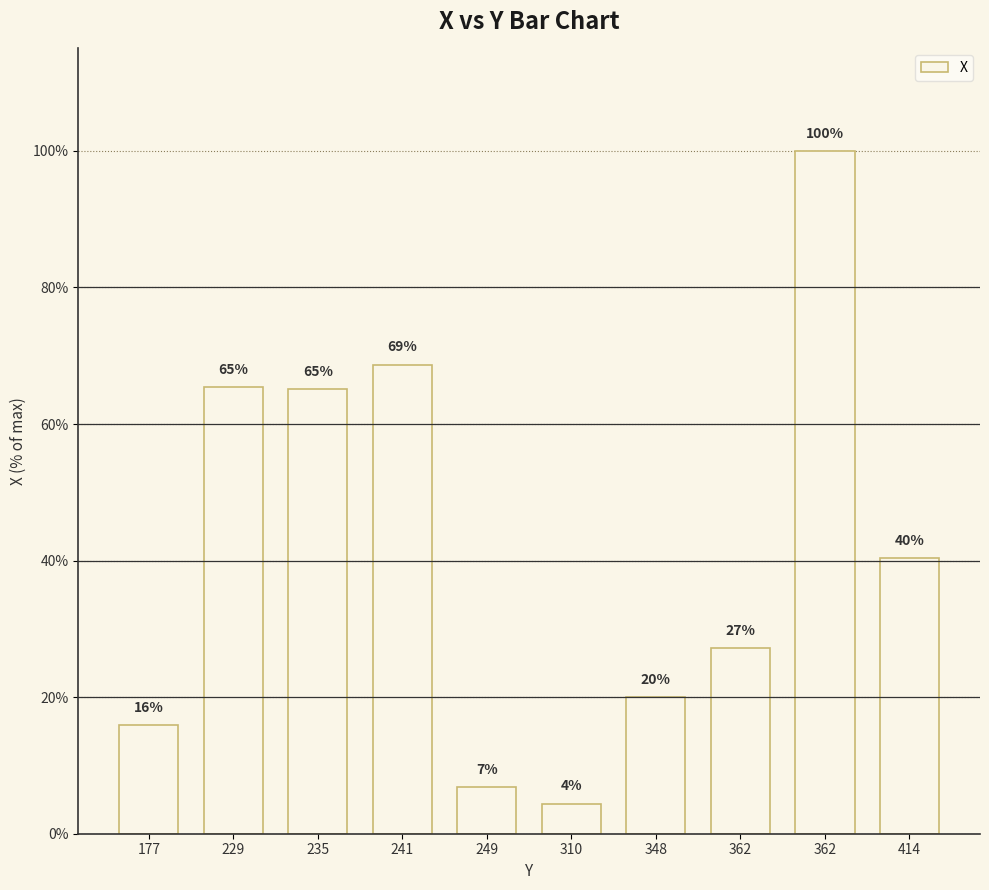

The value at 414 is 227. True or false?

False